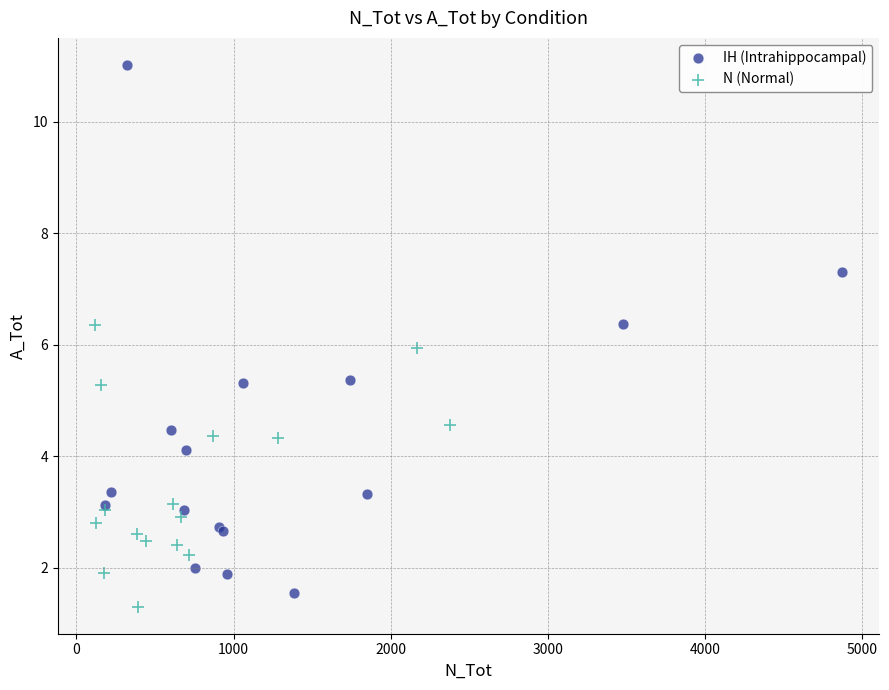

Which series reaches the maximum Y coordinate?

IH (Intrahippocampal)